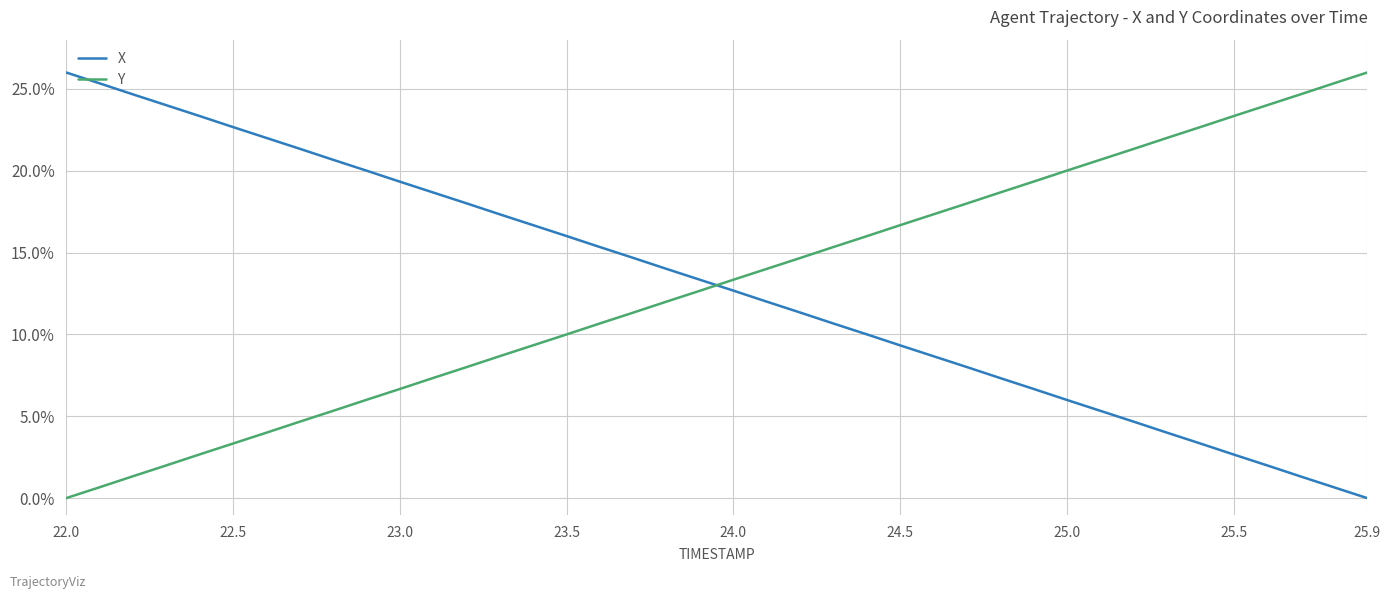

What is the difference between the maximum and minimum values in the Y series?

26.0